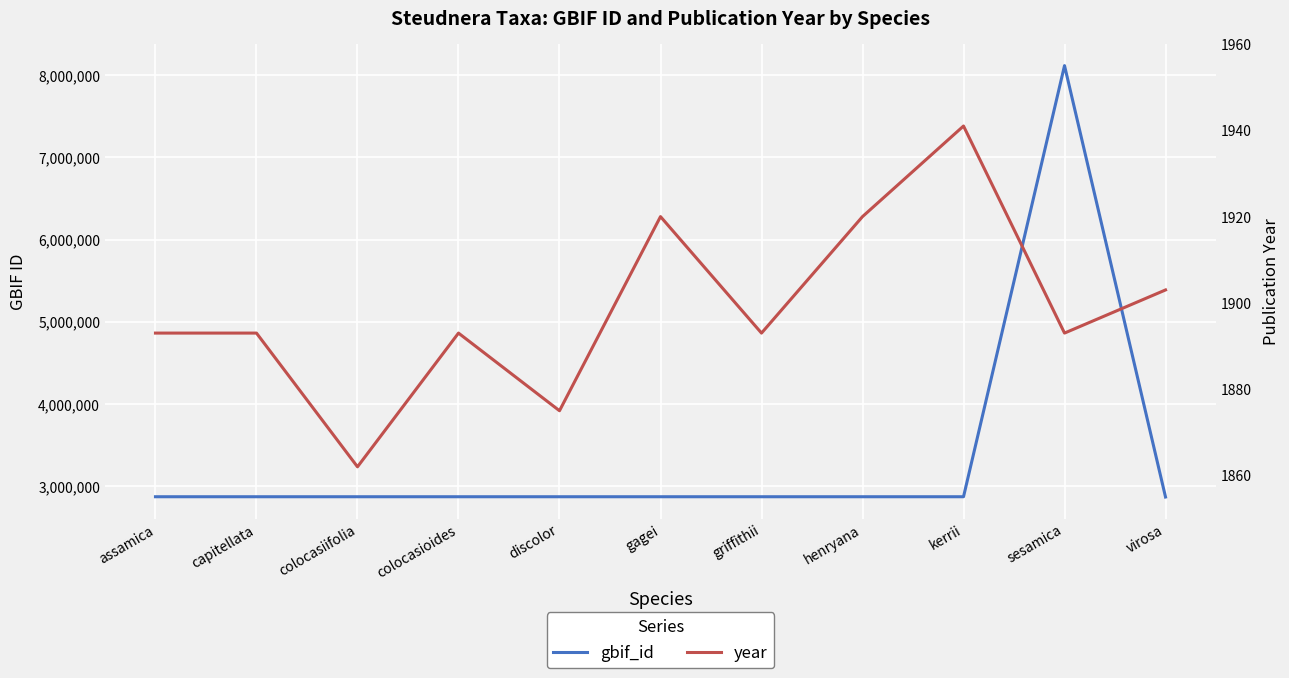

Reading left to right, transcribe all the data shown in this chart.

gbif_id: 2873678	2873674	2873670	2873669	2873676	2873673	2873667	2873675	2873672	8115444	2870335
year: 1893	1893	1862	1893	1875	1920	1893	1920	1941	1893	1903